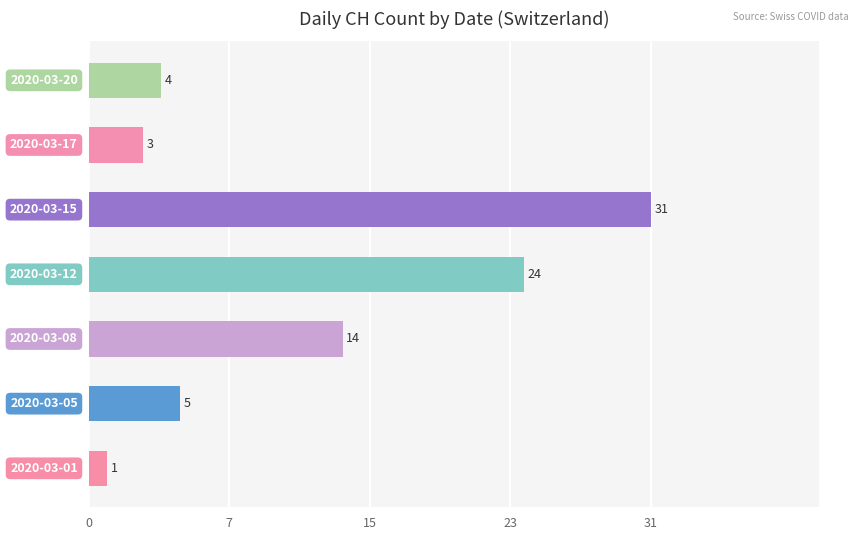

Are the bars horizontal?

Yes